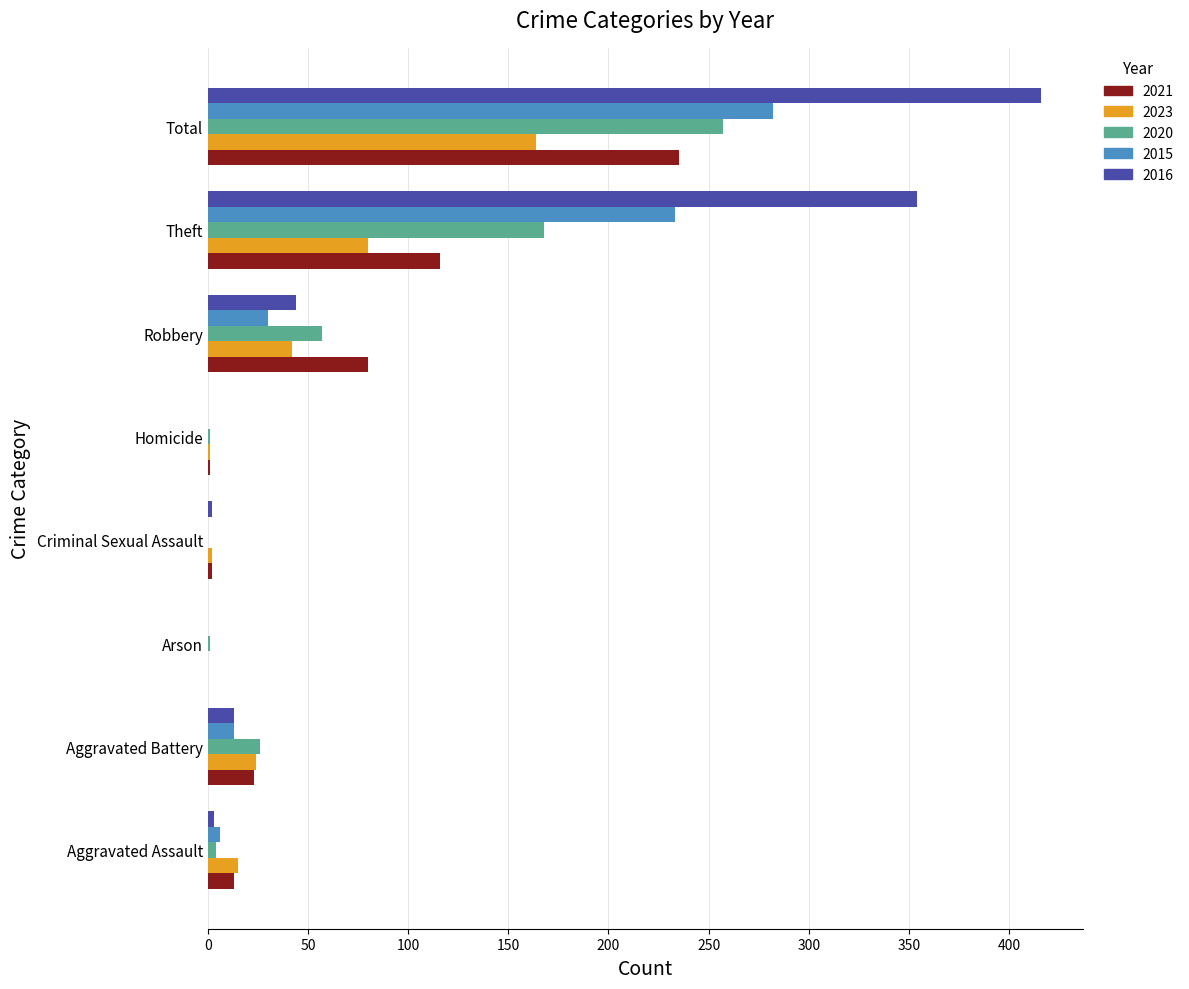

The 2016 series shows 0 at Arson. True or false?

True